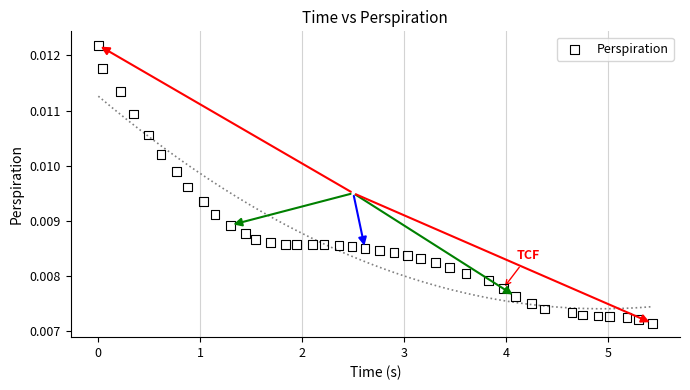

What is the range of X values (max minus min)?

5.4